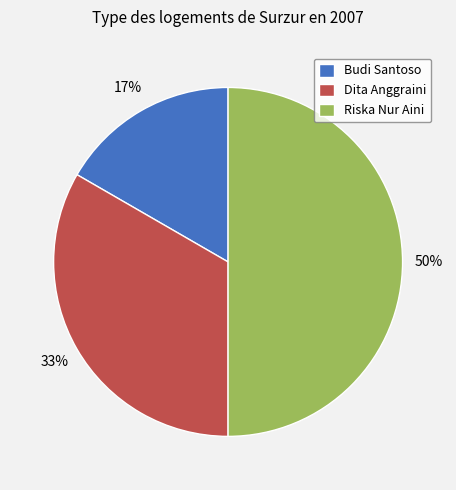

Does Budi Santoso represent more than half of the total?

No